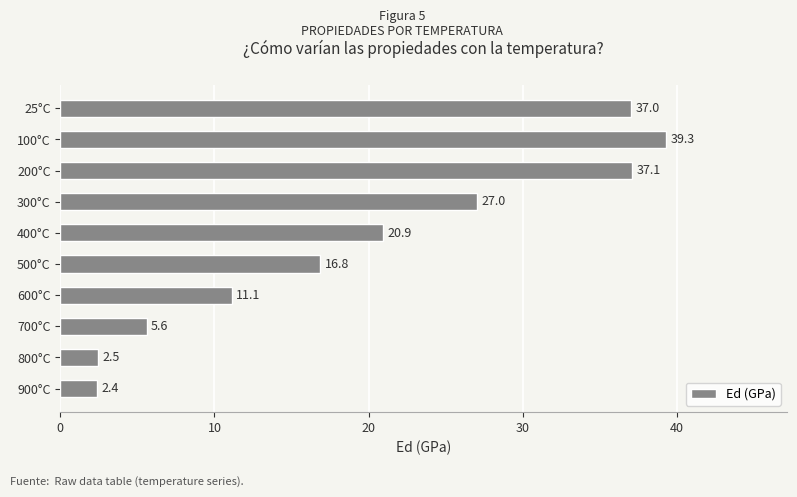

Where is the data nearest to the value 20?

400°C